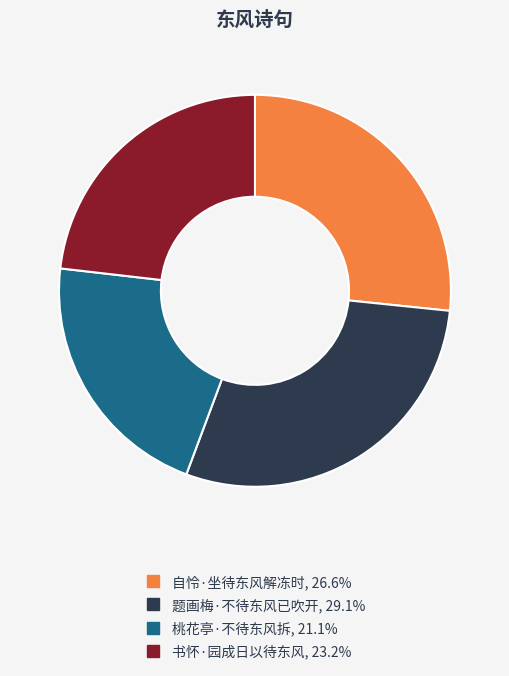

Is 题画梅·不待东风已吹开 the majority of the pie?

No